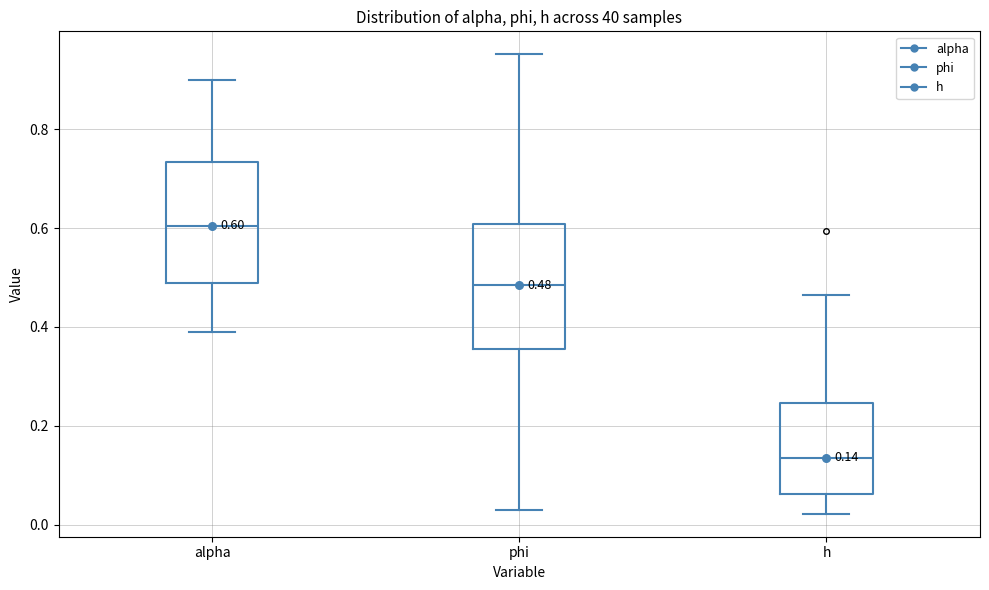

Which box's median line is the lowest?

h